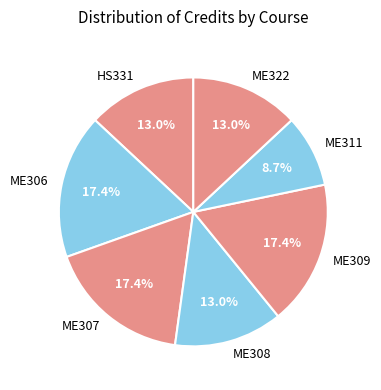

What portion of the pie excludes ME311?

91.3%